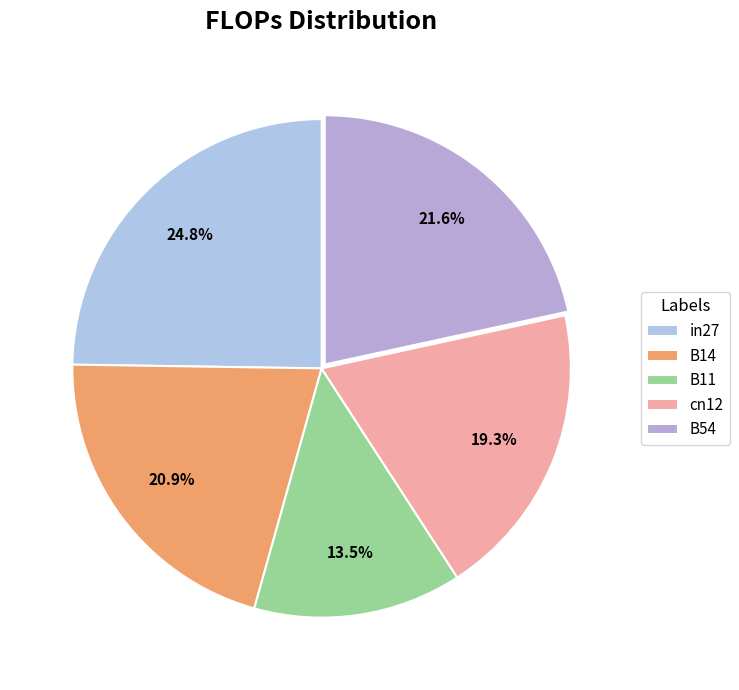

To the nearest percent, what is the difference between the cn12 and B54 slice percentages?

2%